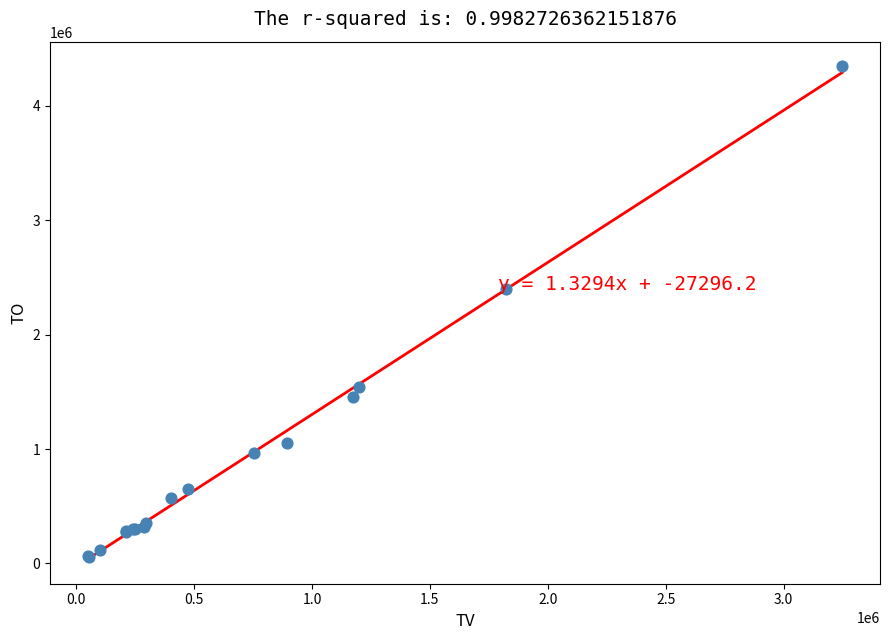

What Y value in the scatter plot is closest to 2202440?

2401500